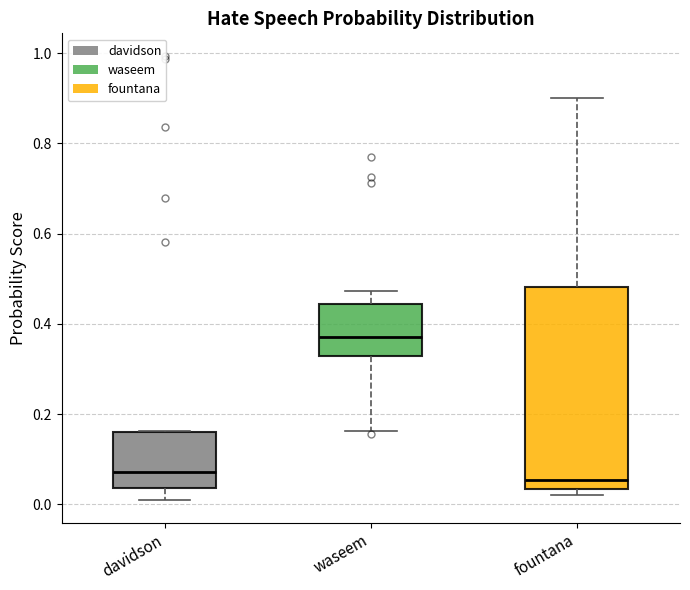

Reading left to right, read every box against the y-axis: the position of its median line, the range the box covers, and the ends of its whiskers. The values are not printed on the chart, so give them approximately, as read against the axis.

davidson: median 0.08, box 0.04 to 0.16, whiskers 0.00 to 0.16
waseem: median 0.38, box 0.32 to 0.44, whiskers 0.16 to 0.48
fountana: median 0.06, box 0.04 to 0.48, whiskers 0.02 to 0.90